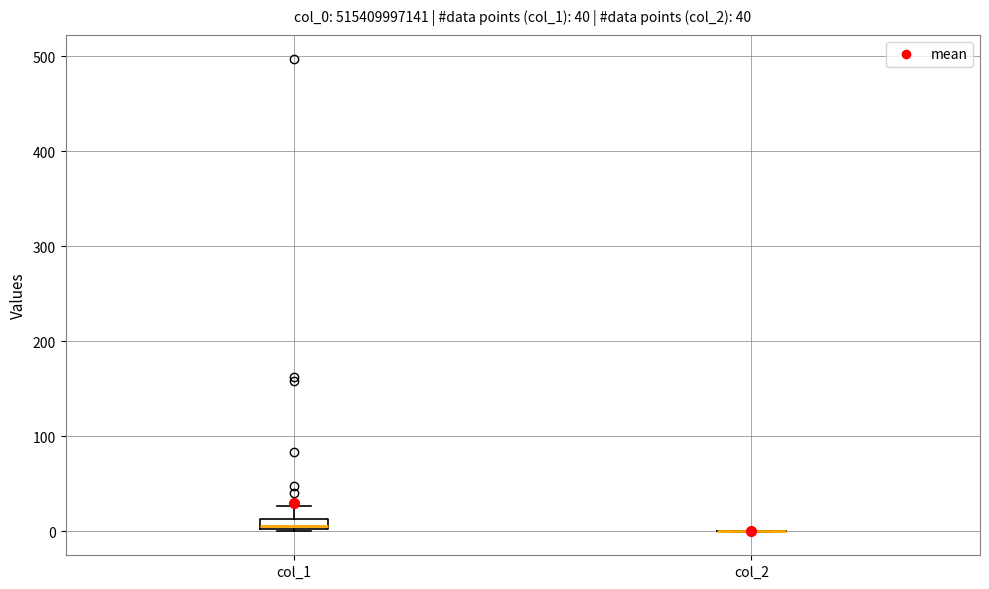

Which box is the tallest, from its lower edge to its upper edge?

col_1